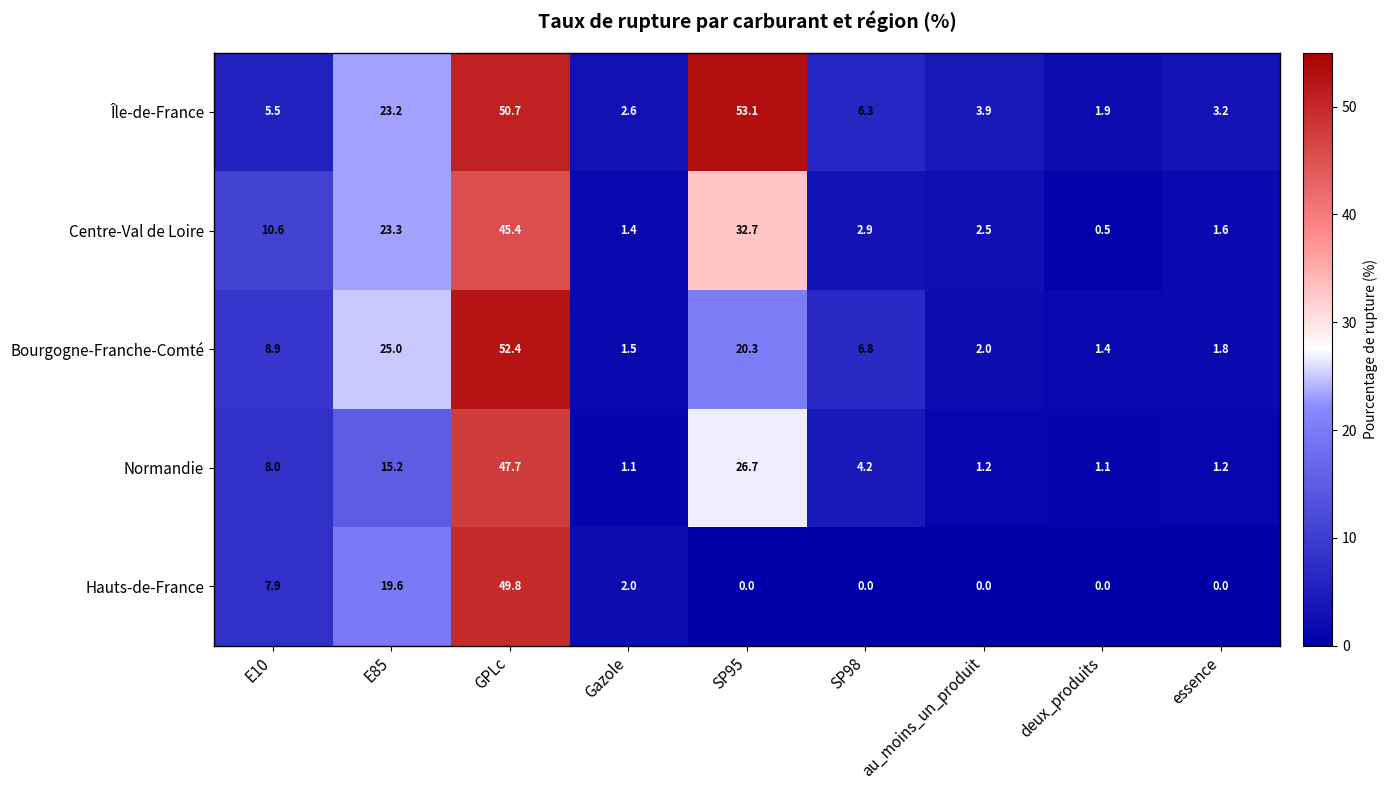

What is the greatest value displayed?

53.1